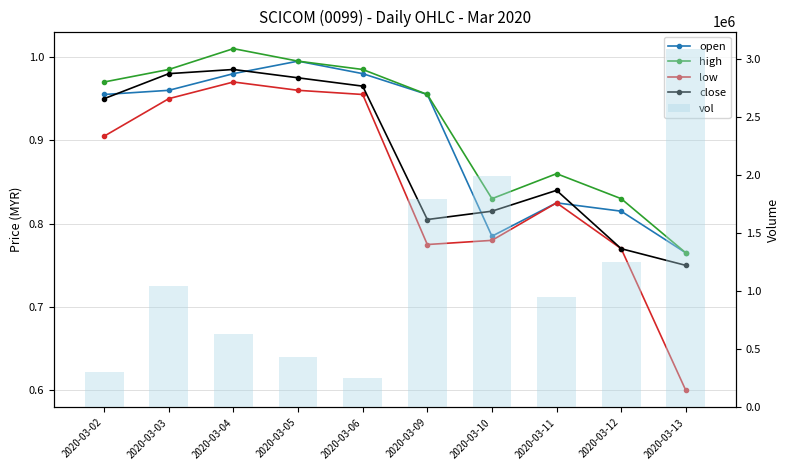

List the labels in order of low value, smallest first.

2020-03-13, 2020-03-12, 2020-03-09, 2020-03-10, 2020-03-11, 2020-03-02, 2020-03-03, 2020-03-06, 2020-03-05, 2020-03-04